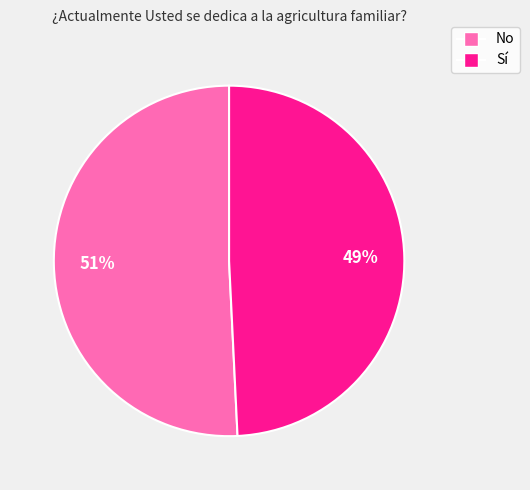

Count the number of slices in the pie.

2